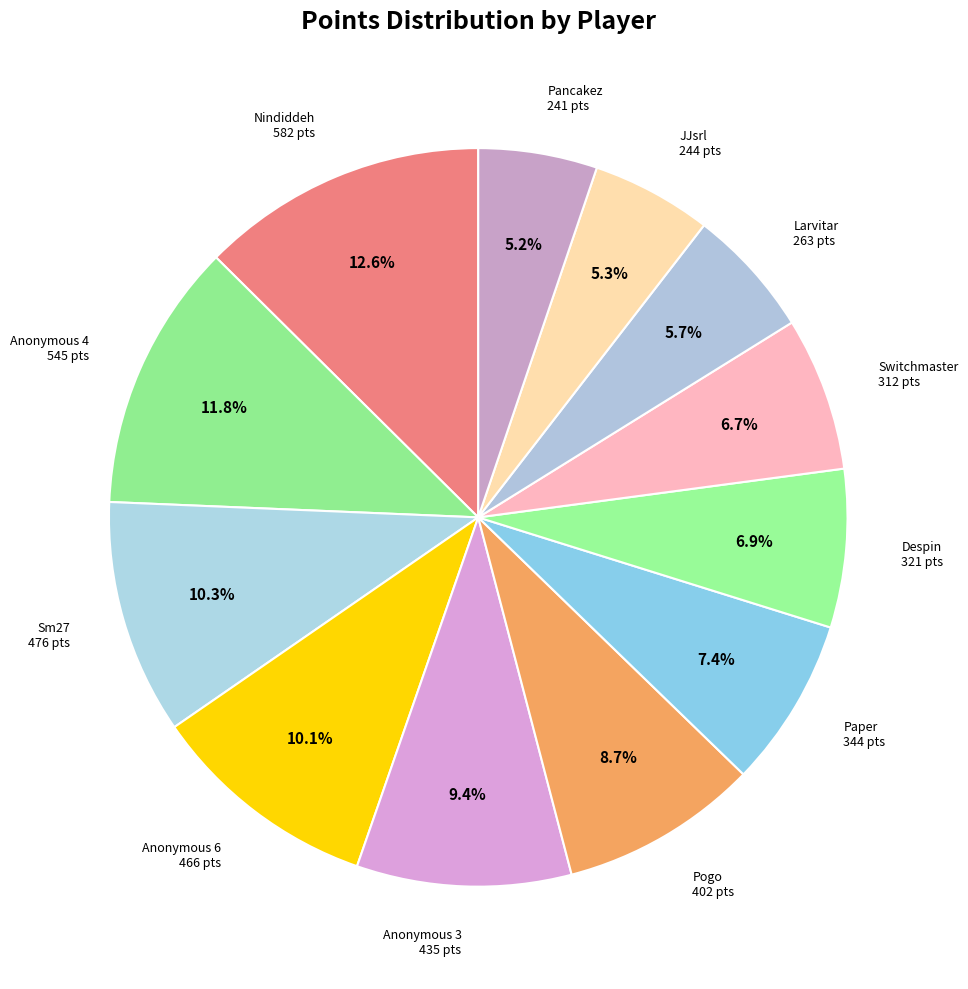

To the nearest percent, what portion does Larvitar represent?

6%